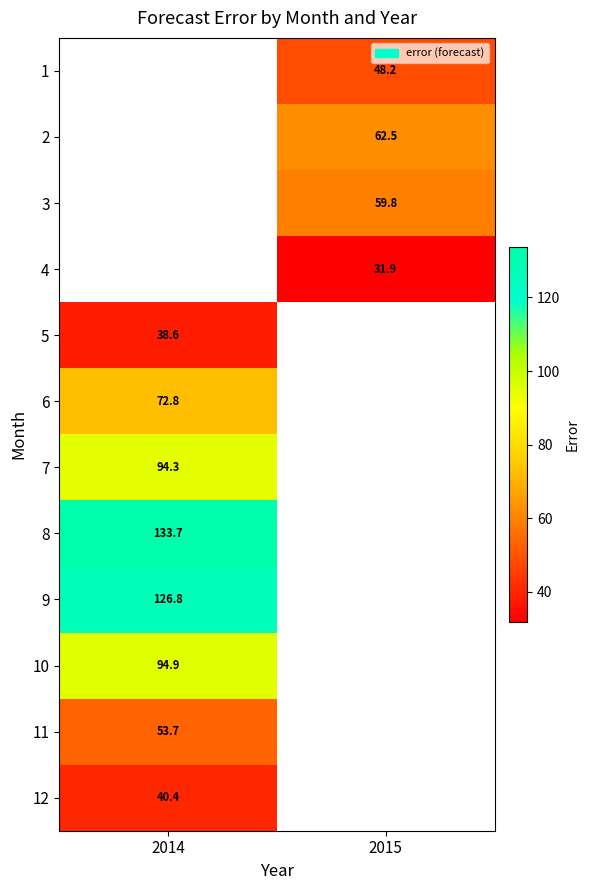

At 2015, list the series in order from smallest to largest.

4, 1, 3, 2, 5, 6, 7, 8, 9, 10, 11, 12